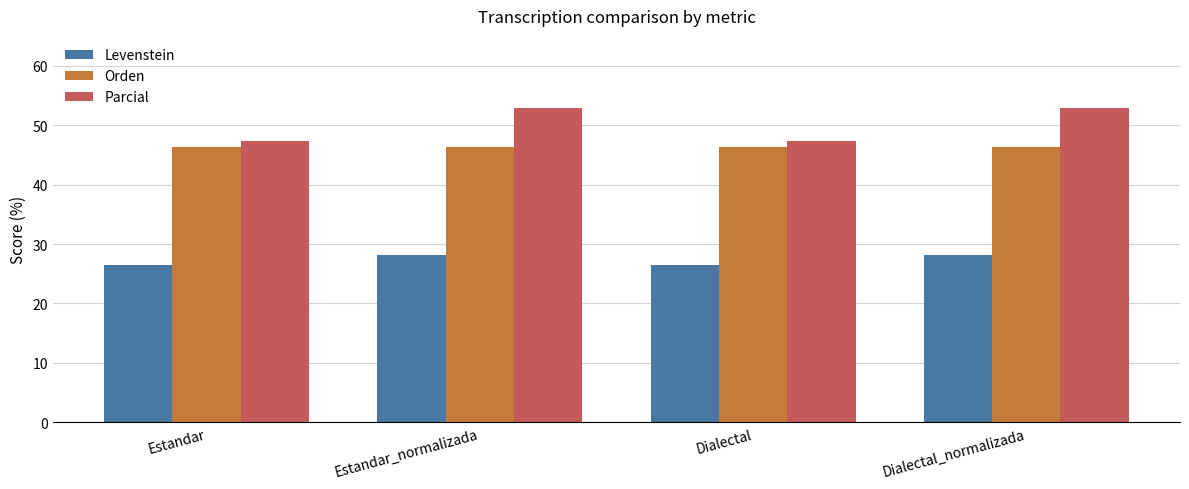

At how many categories does at least one series exceed 47?

4